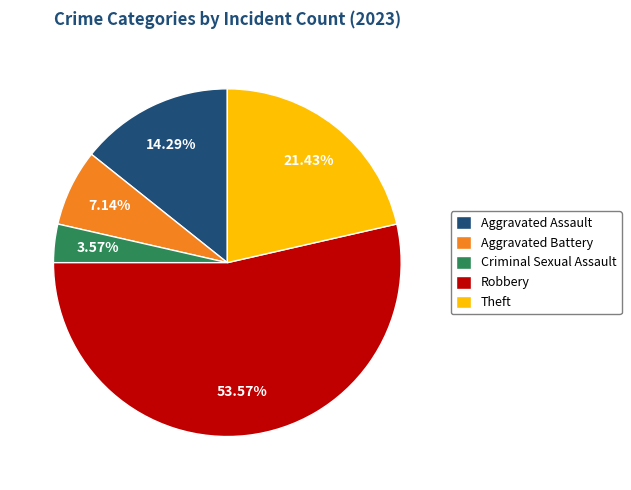

How many segments does this pie chart have?

5